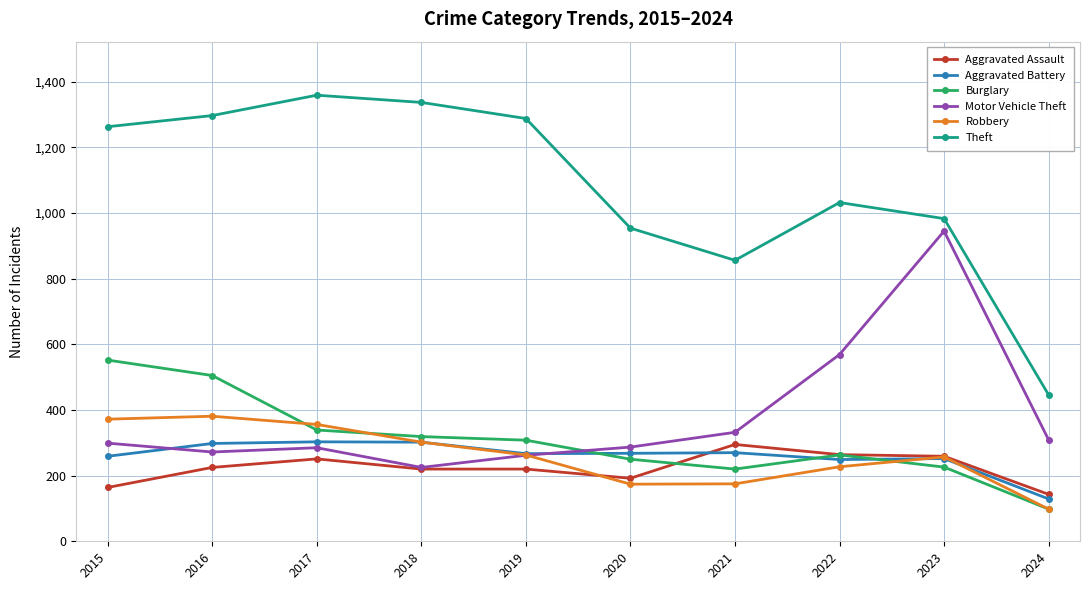

What is the difference between the Robbery values at 2015 and 2018?

70